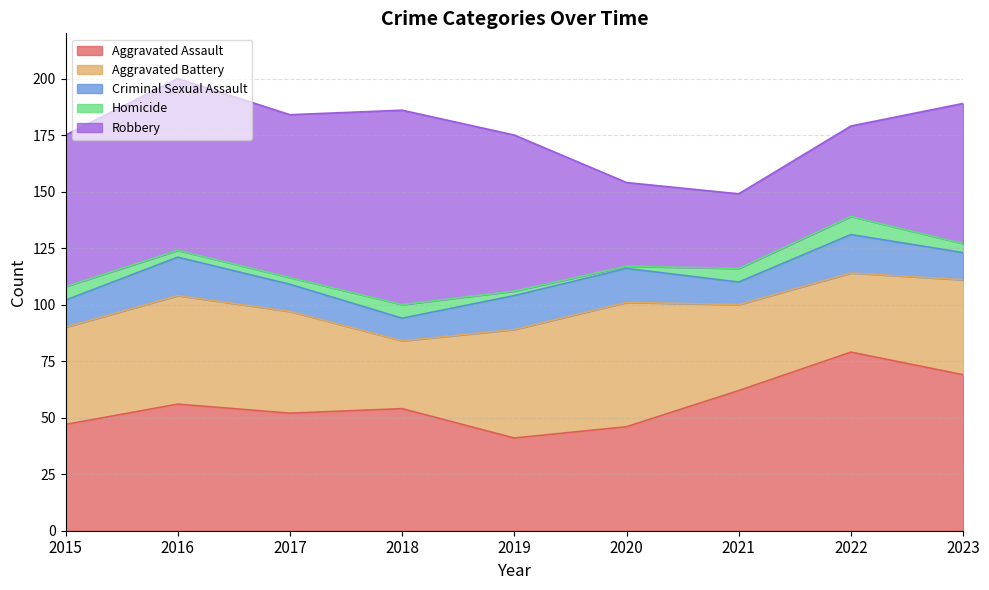

Does the chart display data point markers on the line(s)?

No